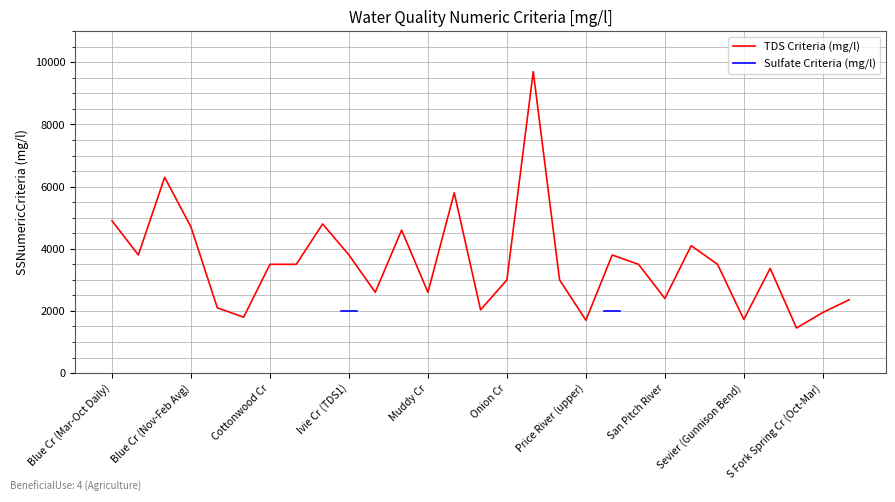

What is the approximate value at 14, to the nearest 10?

2040